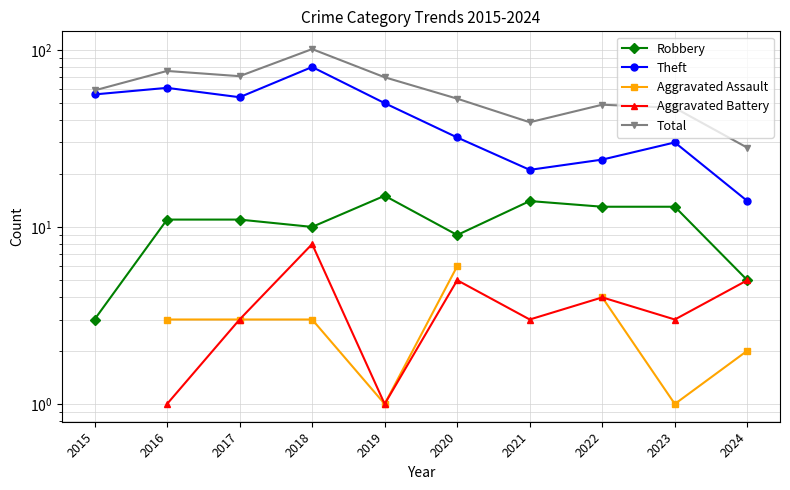

In Robbery, how many points are lower than both neighbors (excluding endpoints)?

2